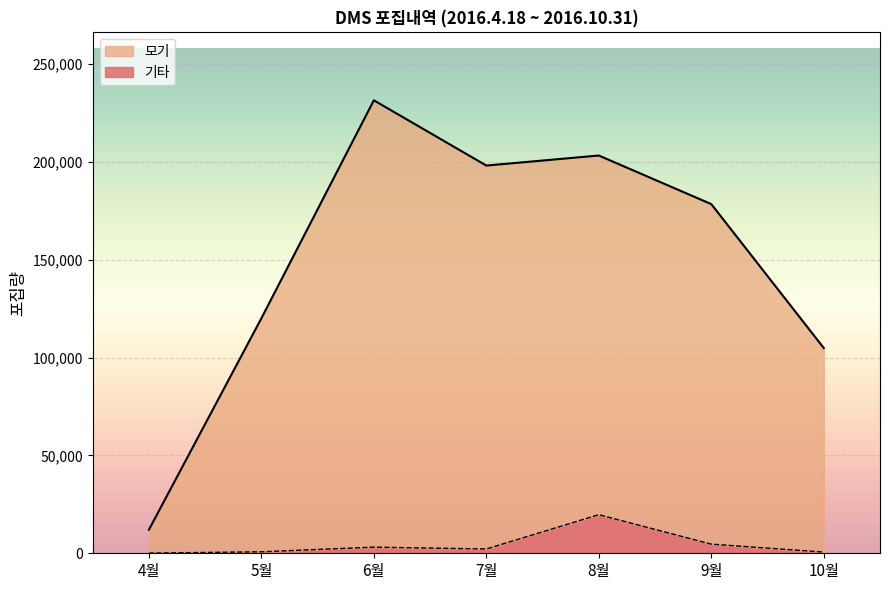

Rank the series at 4월 from highest to lowest value.

모기, 기타